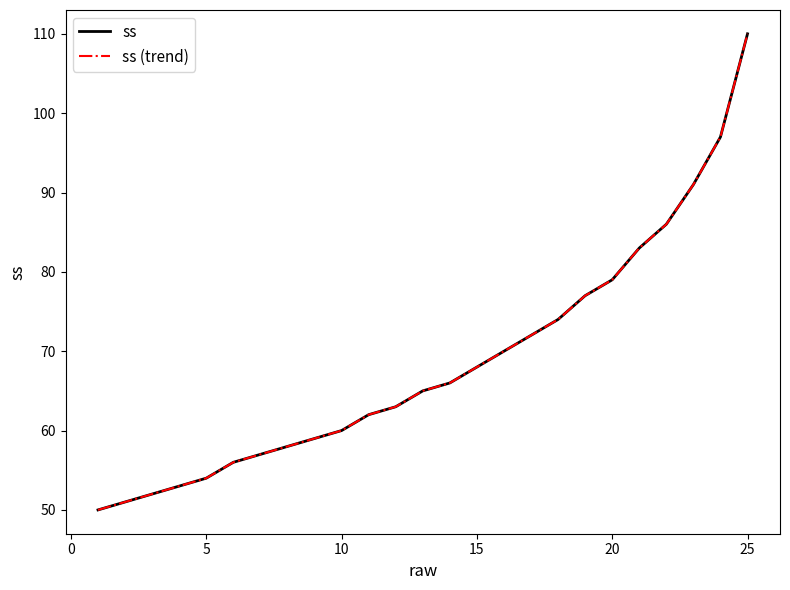

Is this an area chart (filled region under the line)?

No